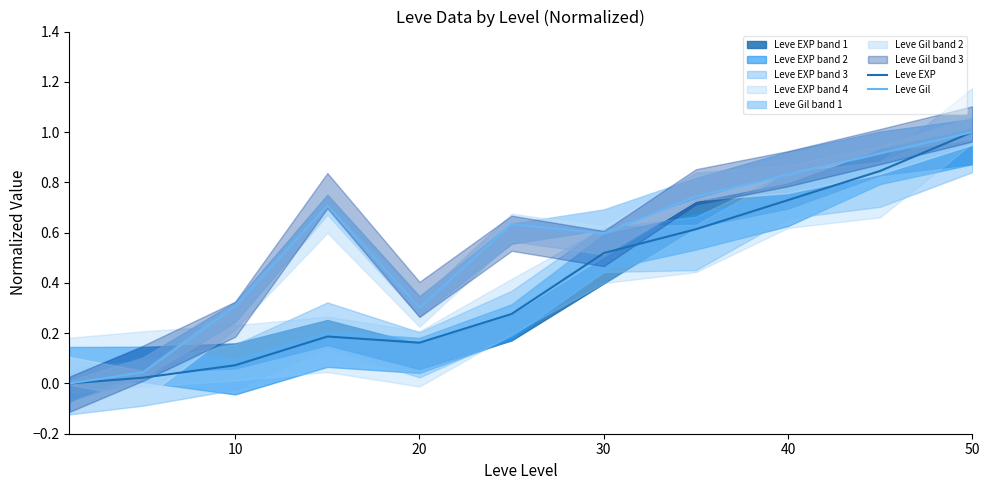

True or false: Leve EXP and Leve Gil intersect in this chart.

False